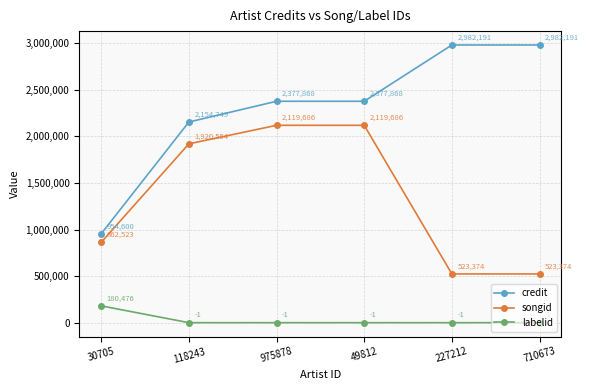

What is the sum of the labelid values at 30705 and 975878?

180475